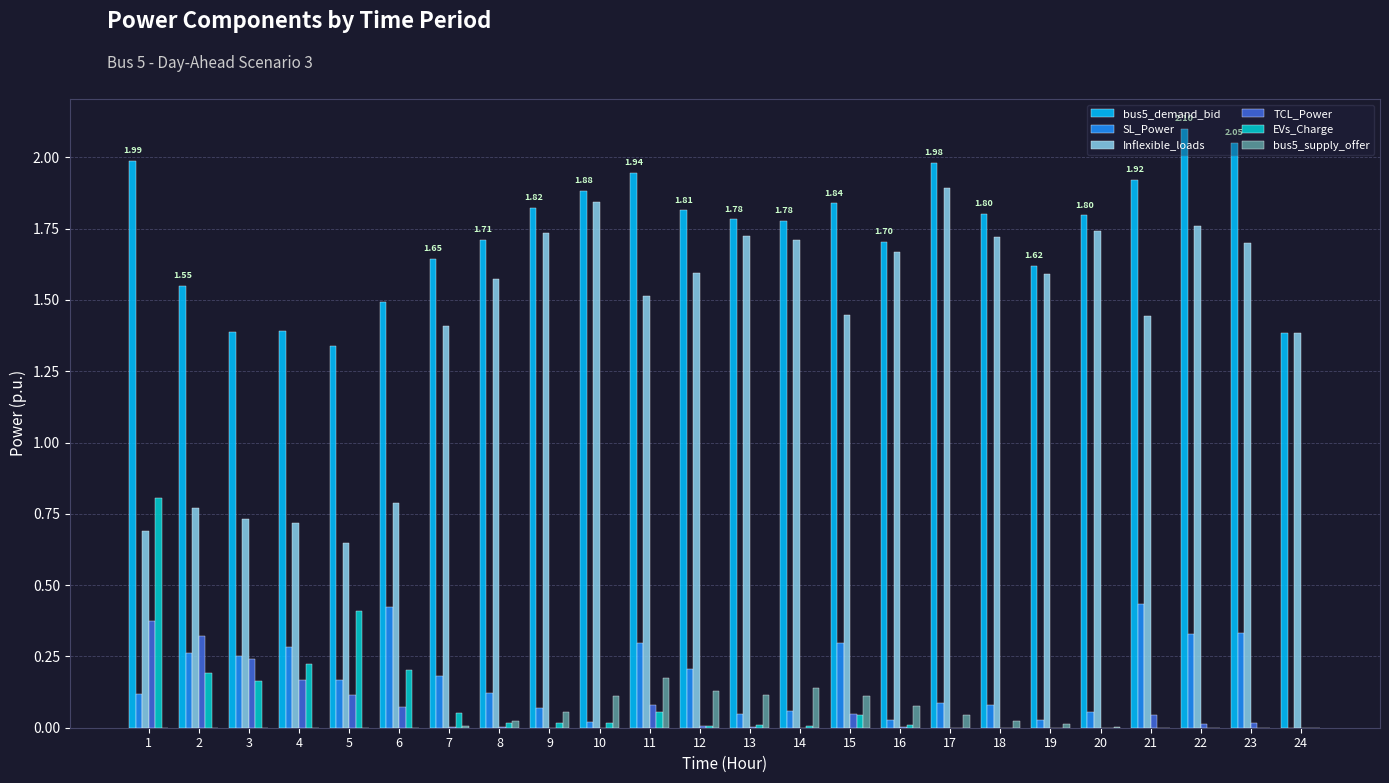

Which series has the largest total across all categories?

bus5_demand_bid